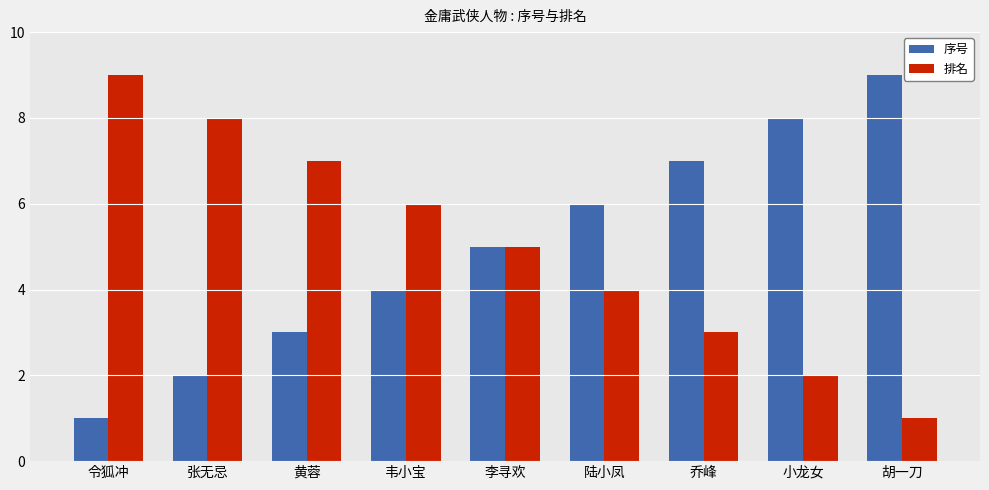

What are all the series names shown in the legend?

序号, 排名